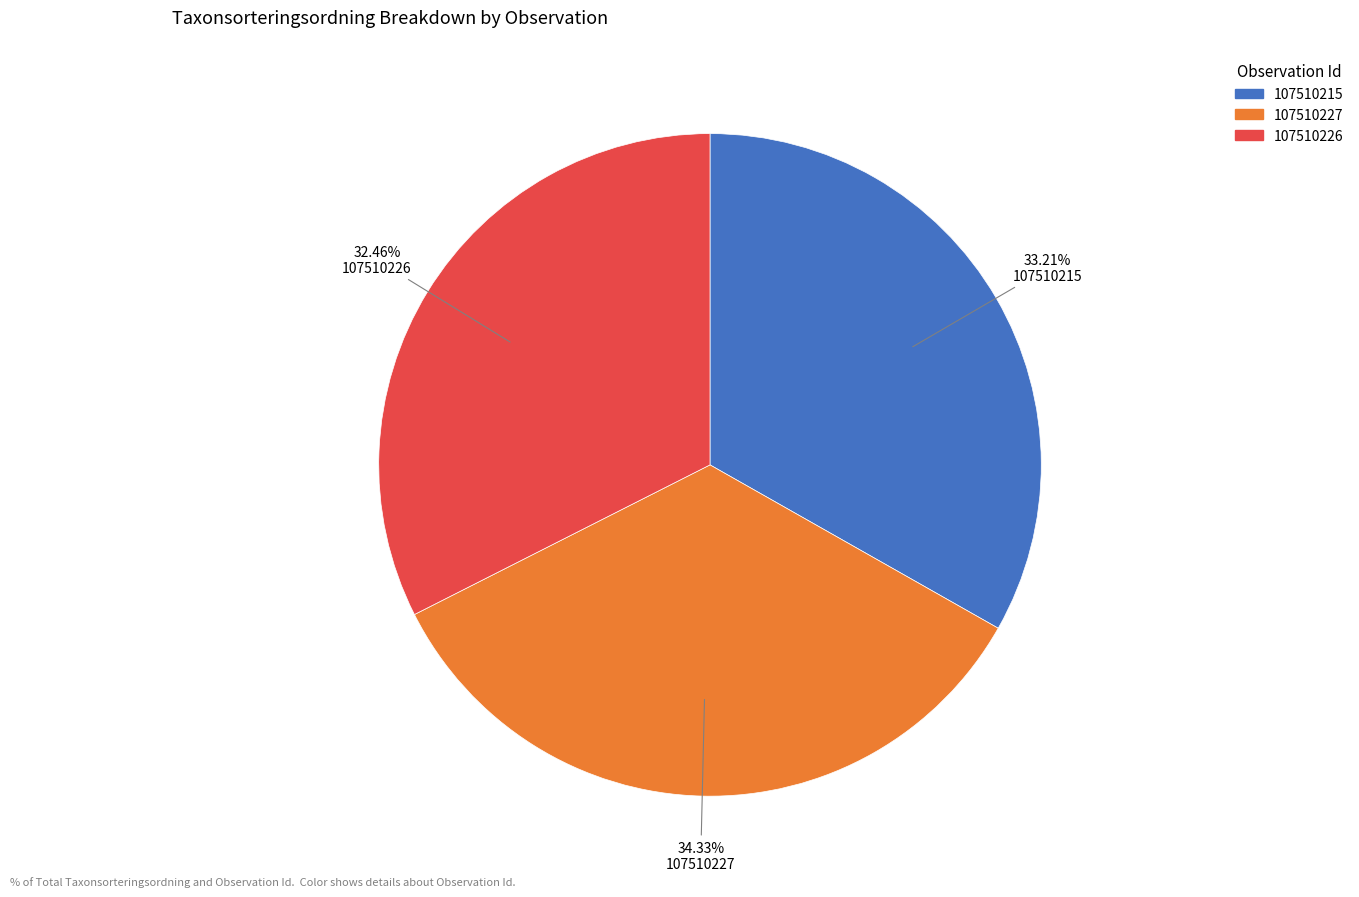

How many slices are in this pie chart?

3